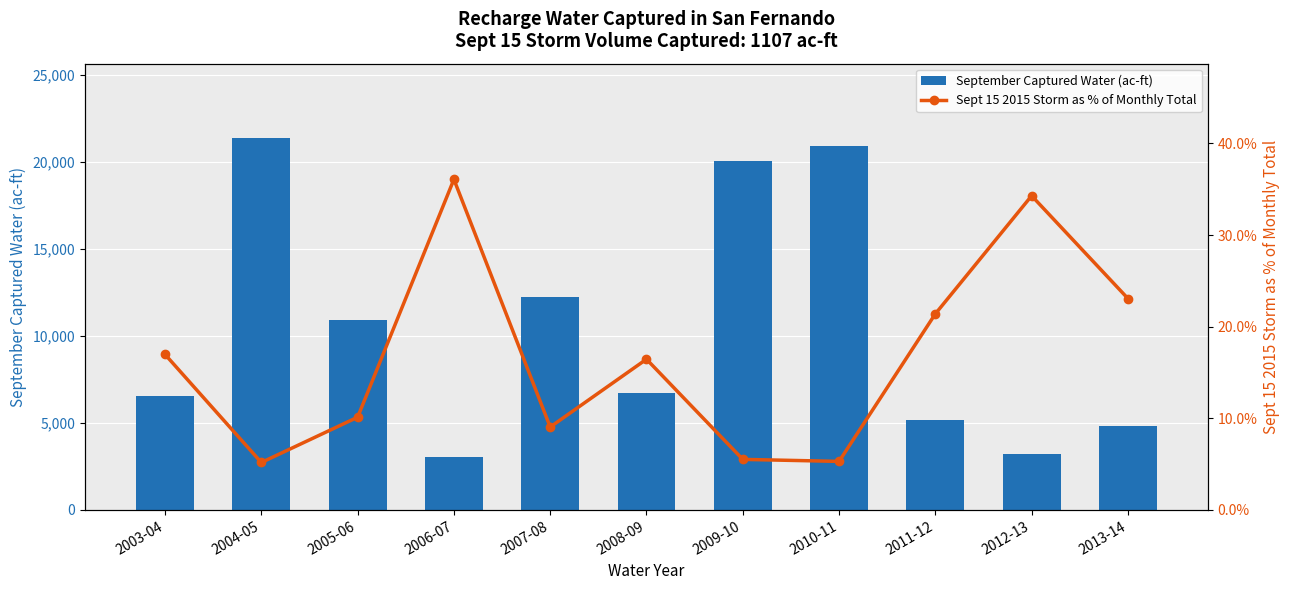

What is the label of the 9th bar from the right?

2005-06